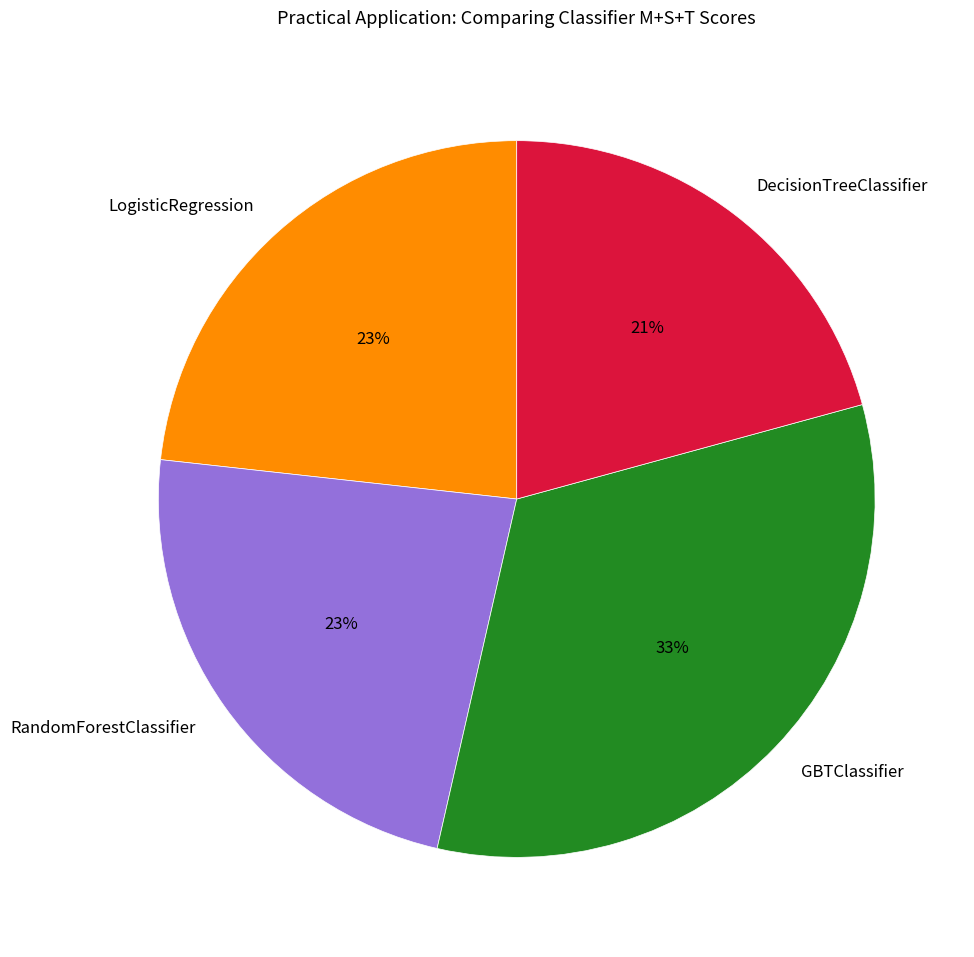

The RandomForestClassifier slice represents 23% of the pie. True or false?

True